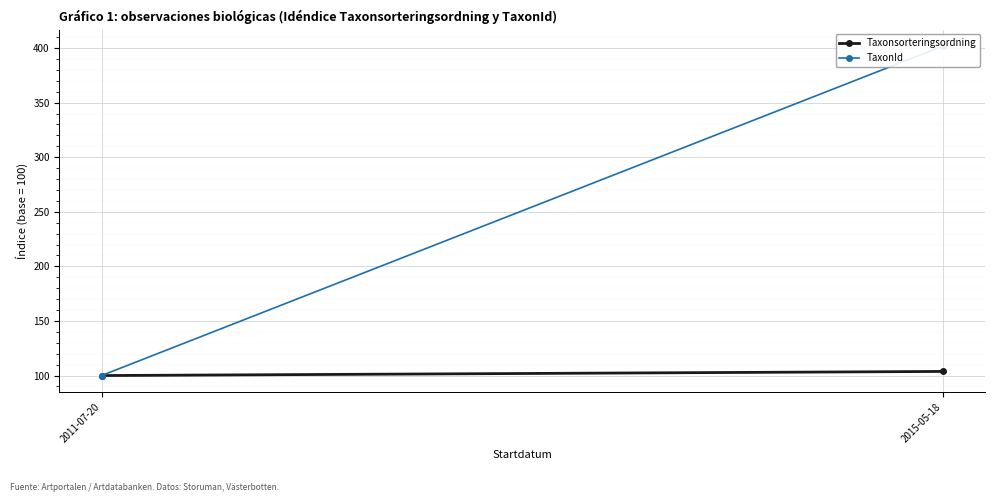

Between 2011-07-20 and 2015-05-18, which series saw the biggest shift?

TaxonId